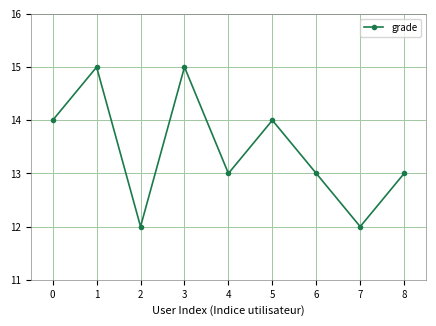

How many values are between 13 and 14?

5